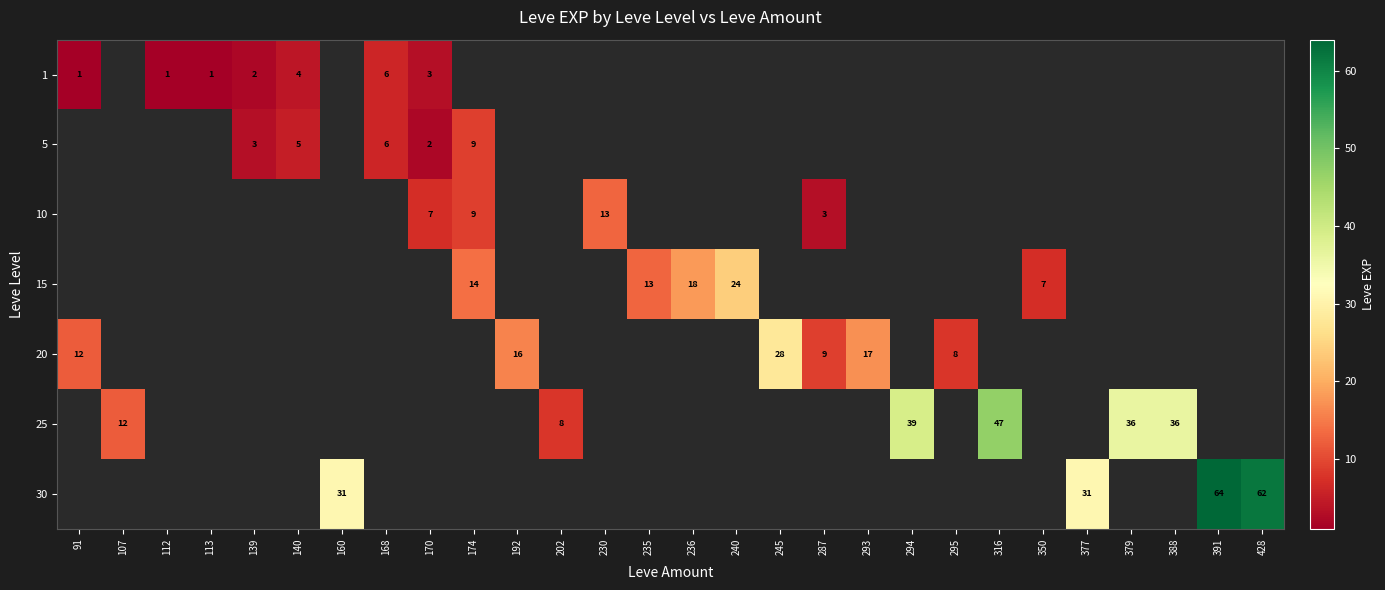

True or false: 20 has a value of 12 at 91.

True